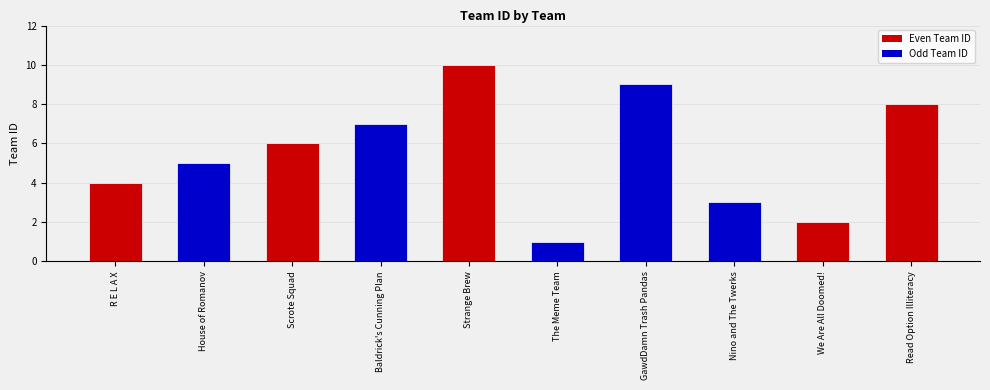

List the labels in order of value, smallest first.

The Meme Team, We Are All Doomed!, Nino and The Twerks, R E L A X, House of Romanov, Scrote Squad, Baldrick's Cunning Plan, Read Option Illiteracy, GawdDamn Trash Pandas, Strange Brew